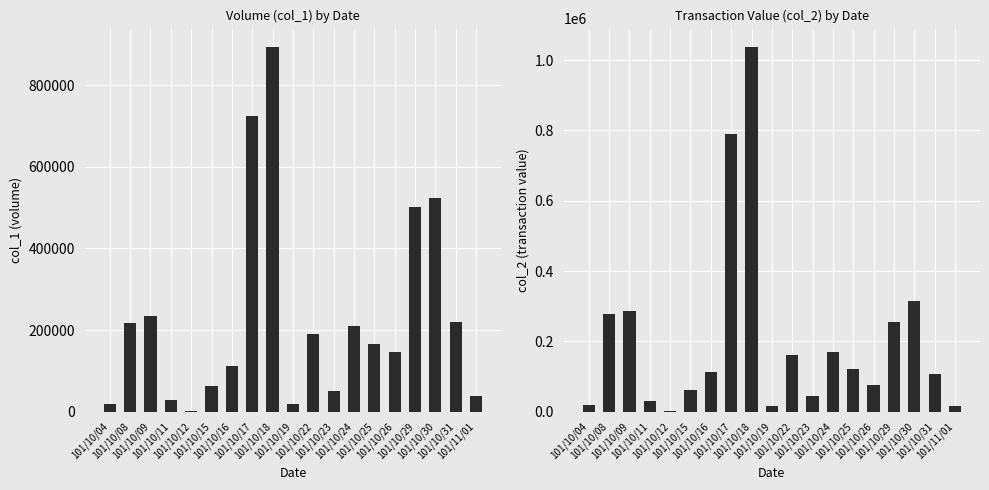

At which category does the chart reach its peak across all series?

101/10/18